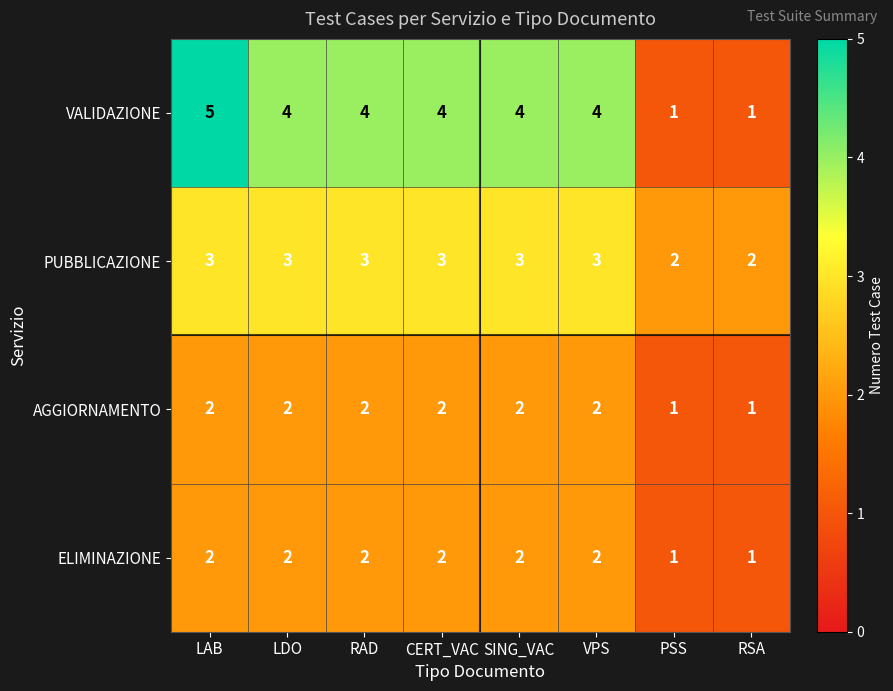

What is the greatest value displayed?

5